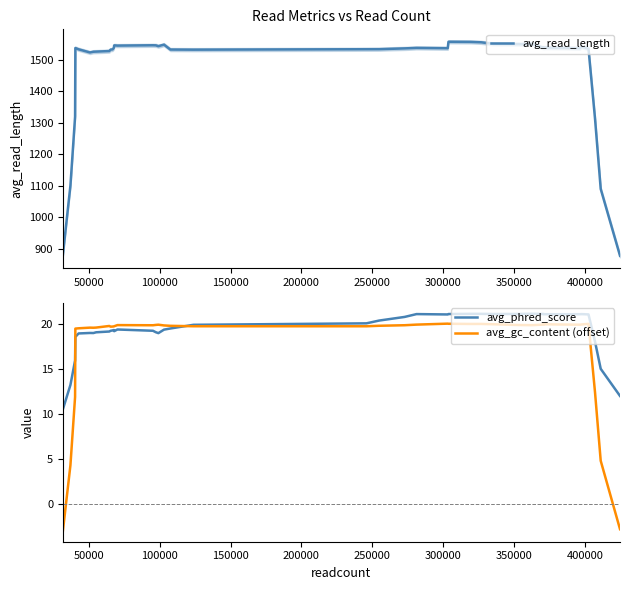

What is the lowest value of the avg_gc_content (offset) series?

-2.9